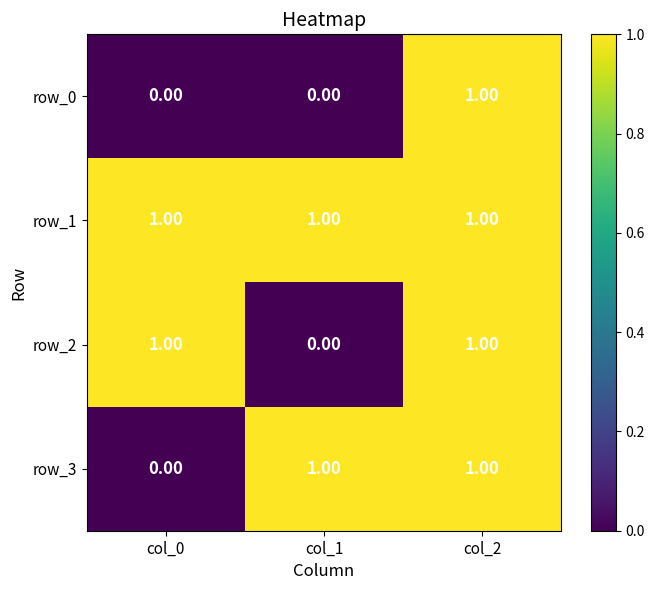

At which category is the sum across all series the highest?

col_2